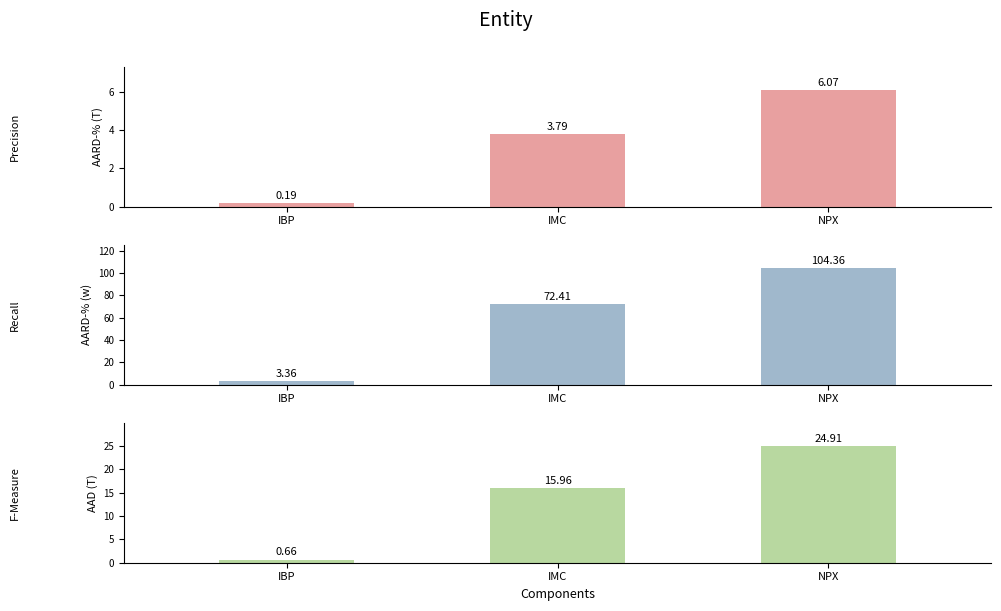

How many values in the F-Measure series exceed 15?

2